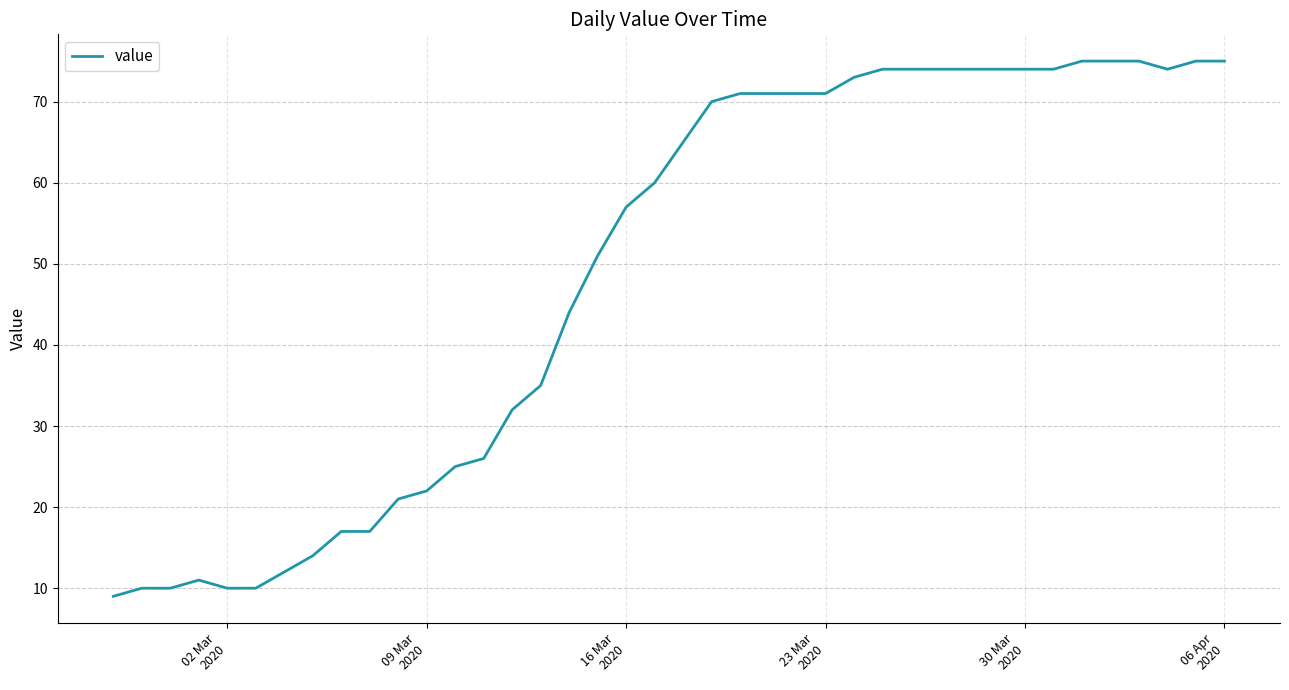

What is the difference between the maximum and minimum values?

66